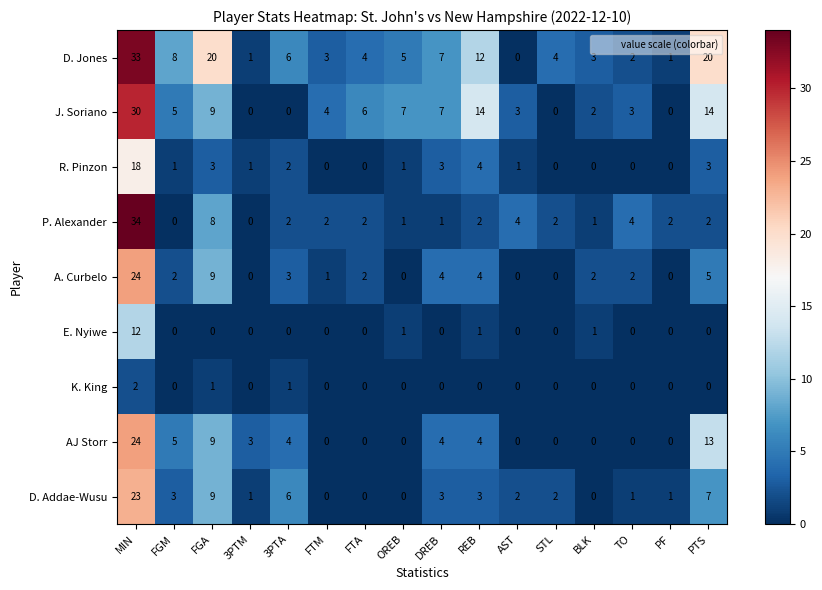

How many positive values does the D. Jones series have?

15